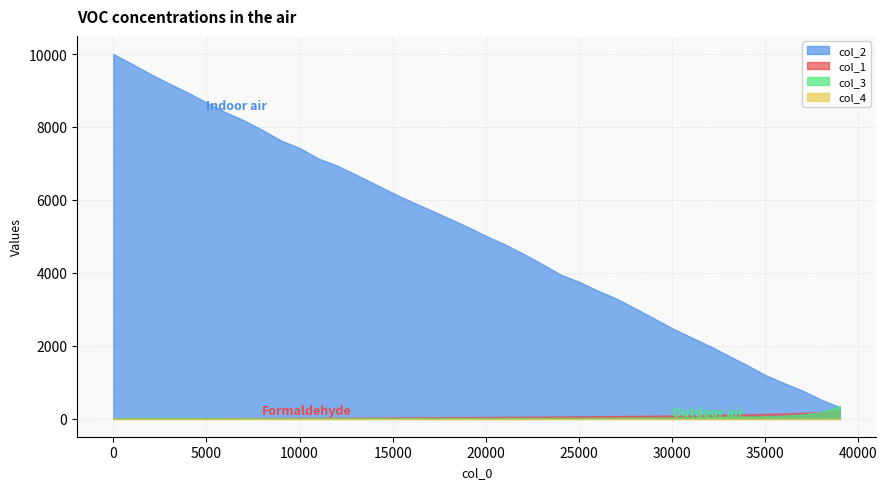

True or false: col_4 and col_1 intersect in this chart.

False